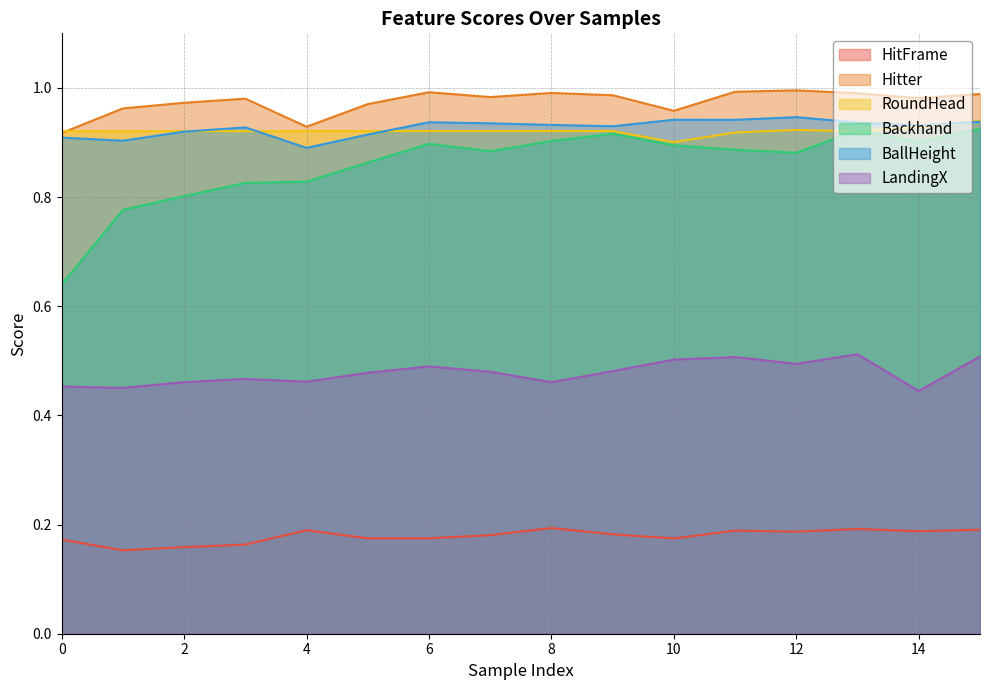

How many categories are shown in the chart?

16